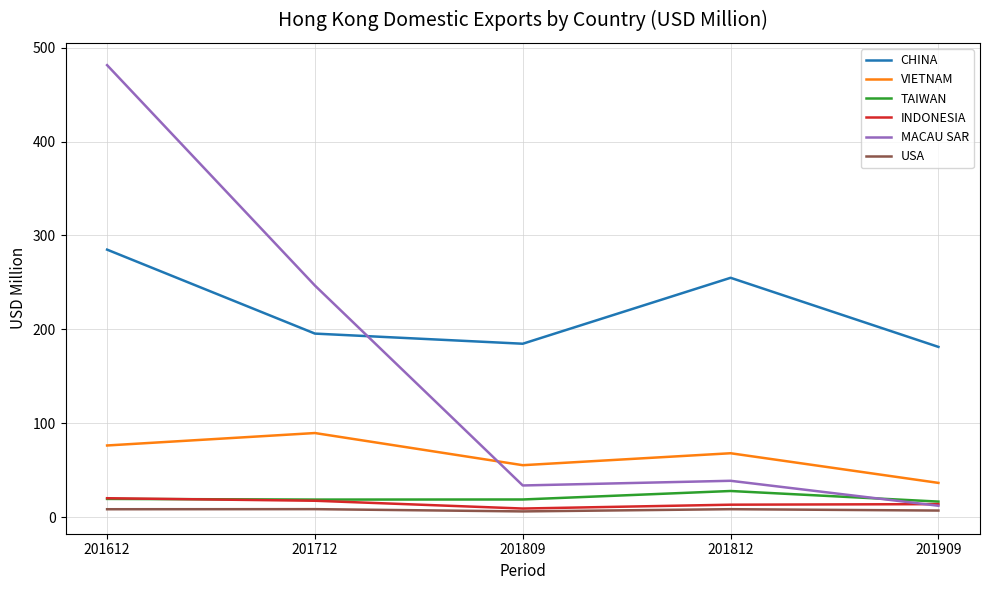

What is the approximate value of CHINA at 201612?

284.9